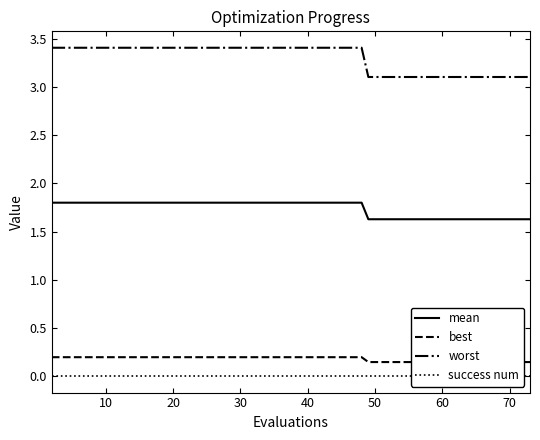

True or false: worst and mean cross at least once.

False